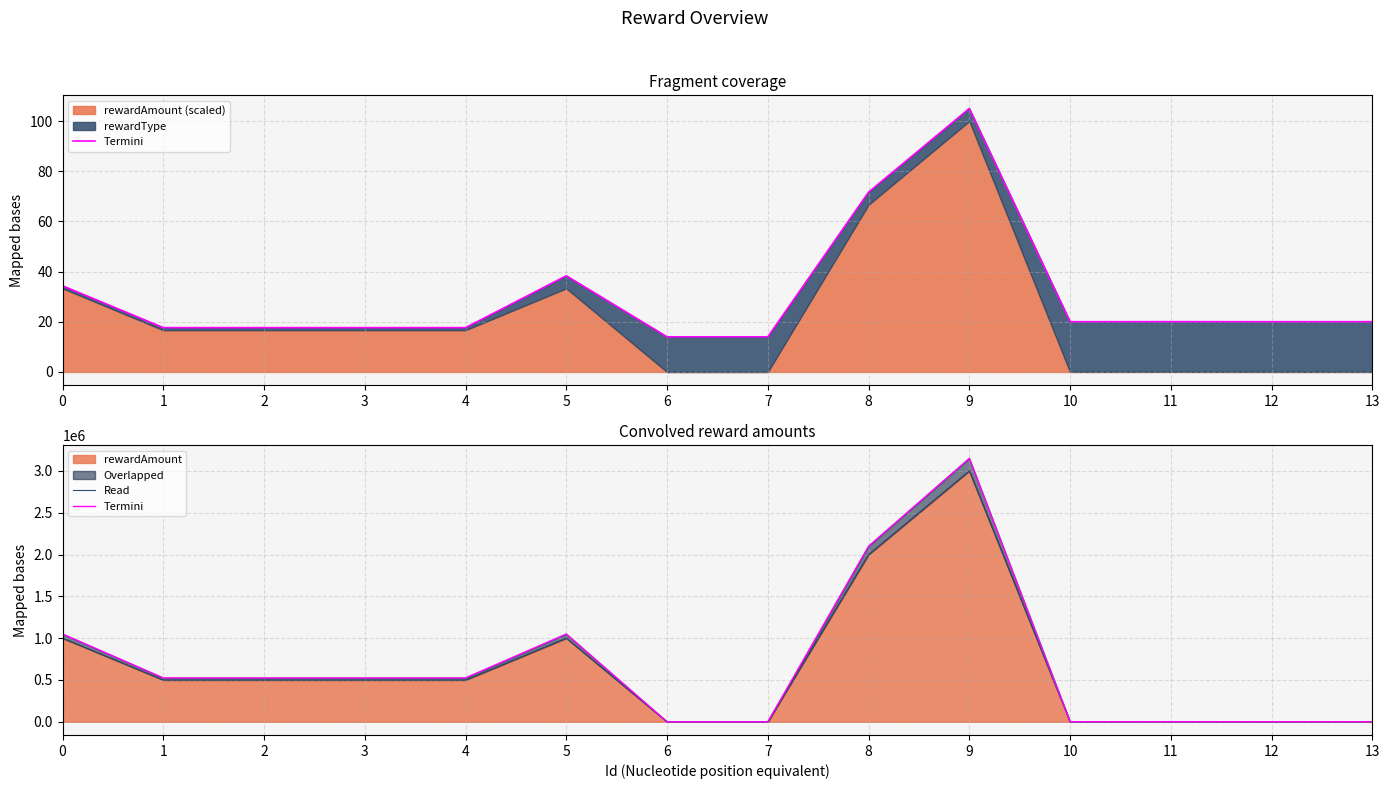

Which has a higher value, 1 or 13?

1